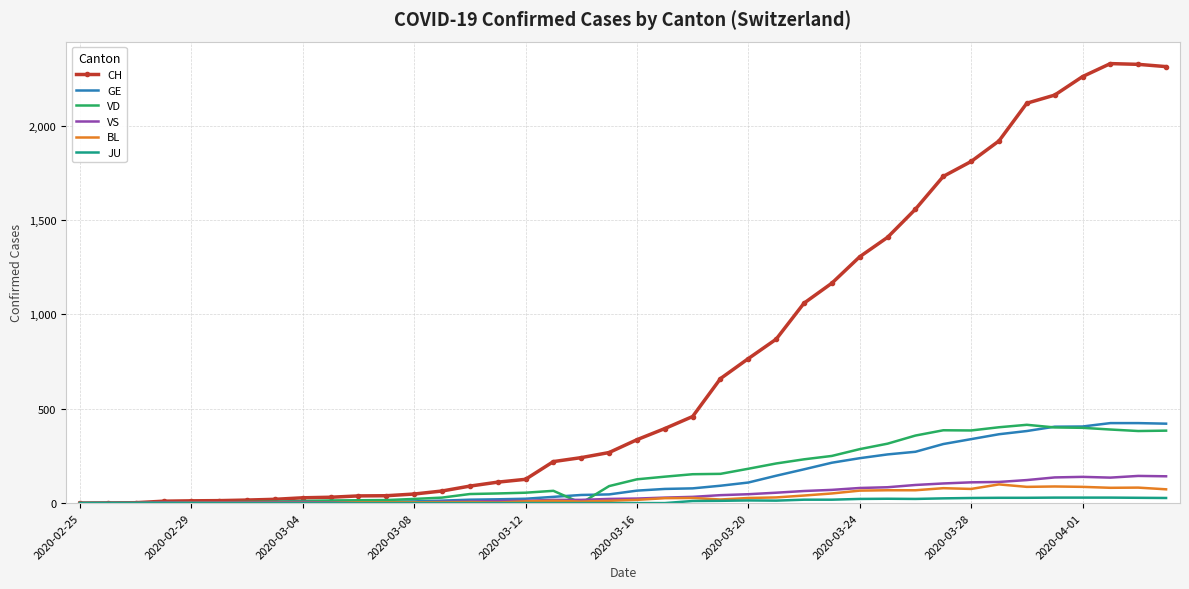

Which series has the largest total across all categories?

CH